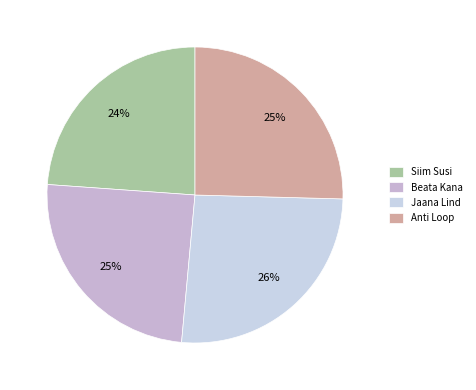

Is Anti Loop the majority of the pie?

No